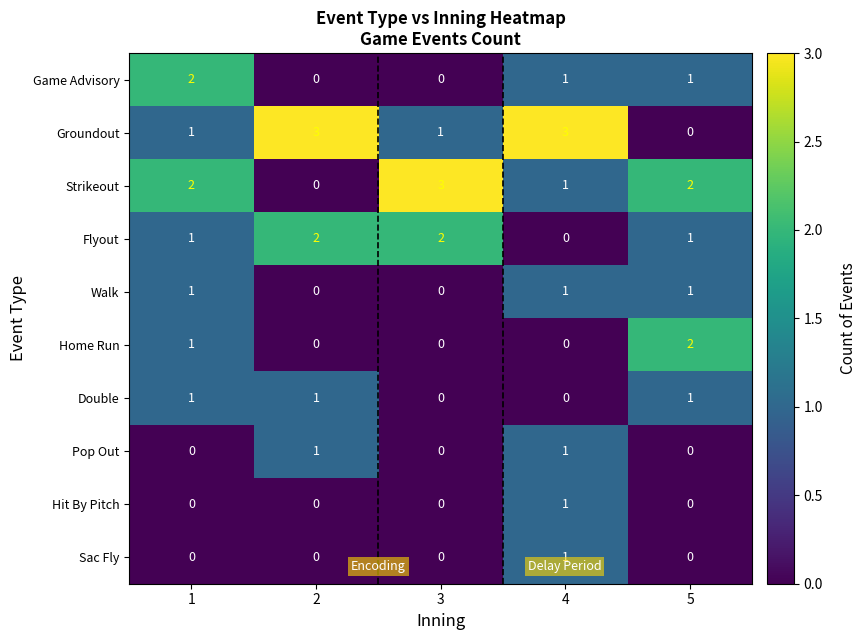

Count the number of categories in the chart.

5